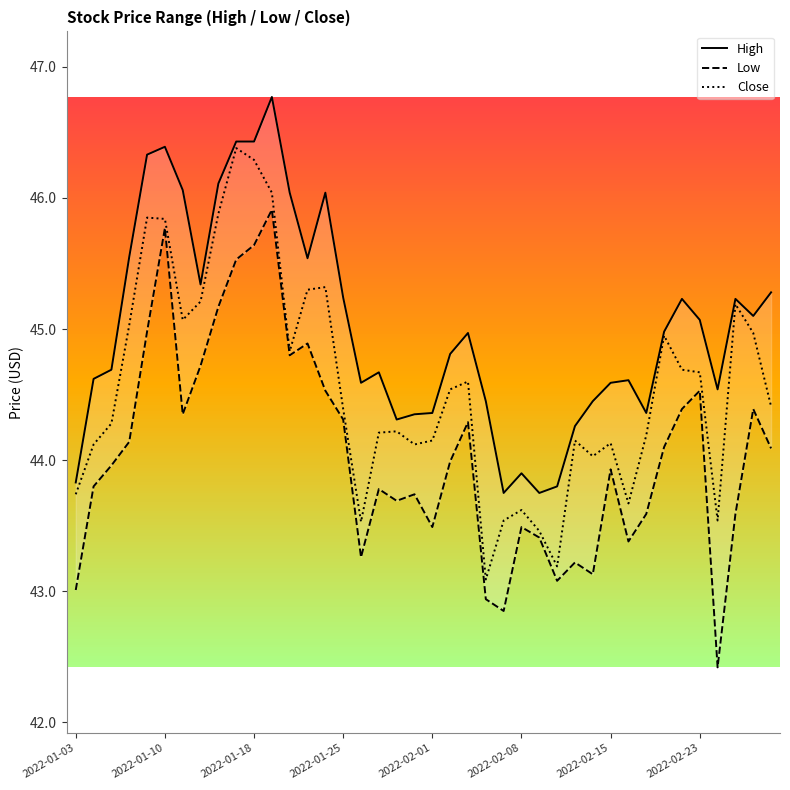

At which category is the sum across all series the highest?

11